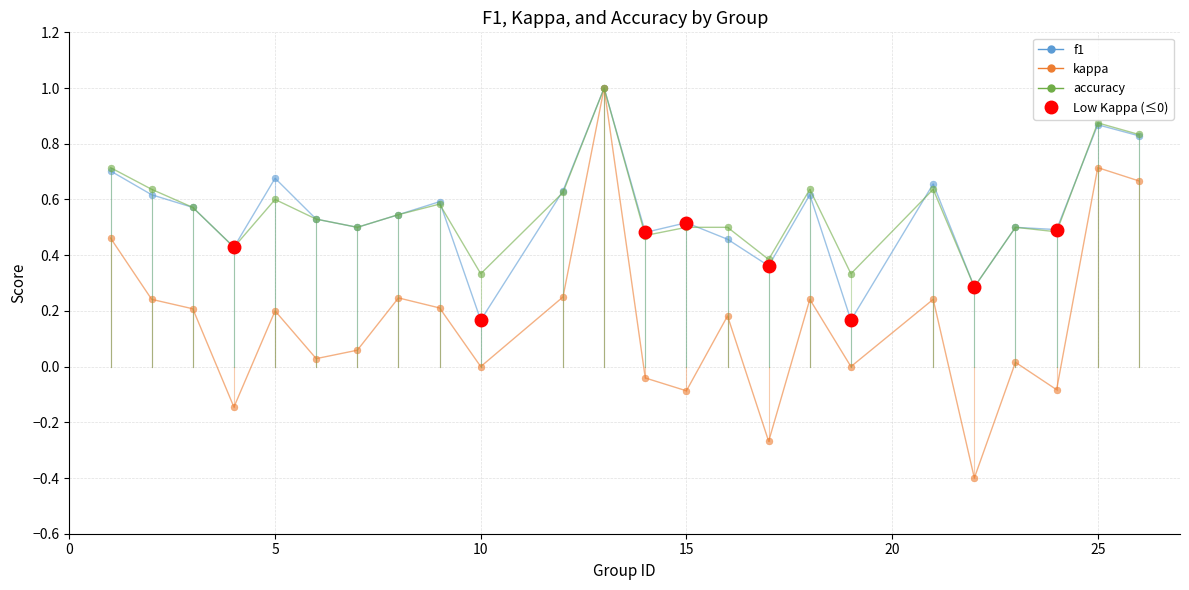

What is the value of the kappa point at the 12th from the left?

1.0